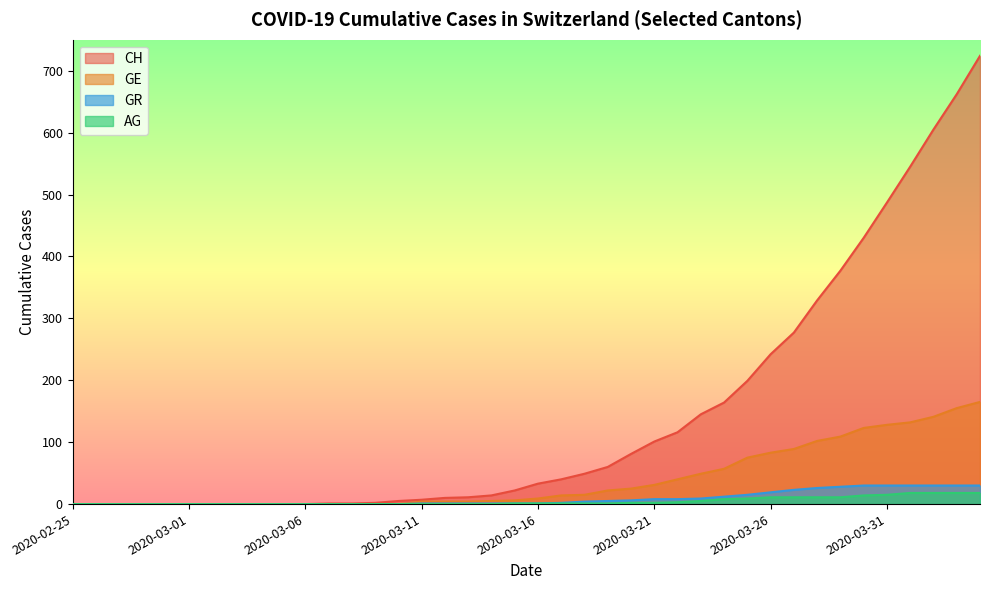

The CH series shows 1 at 2020-03-08. True or false?

True